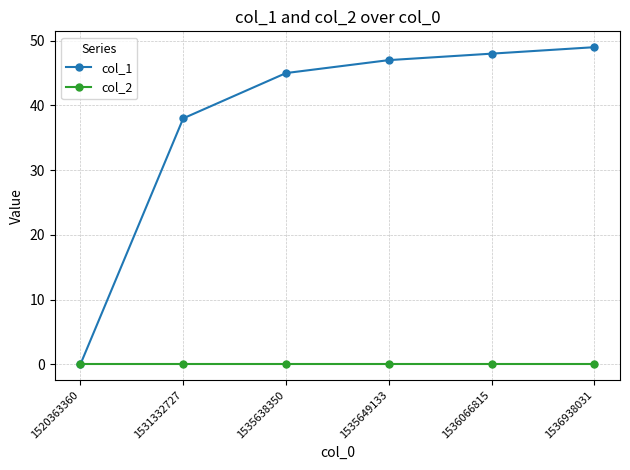

What is the difference between the highest and lowest values at 1535649133?

47